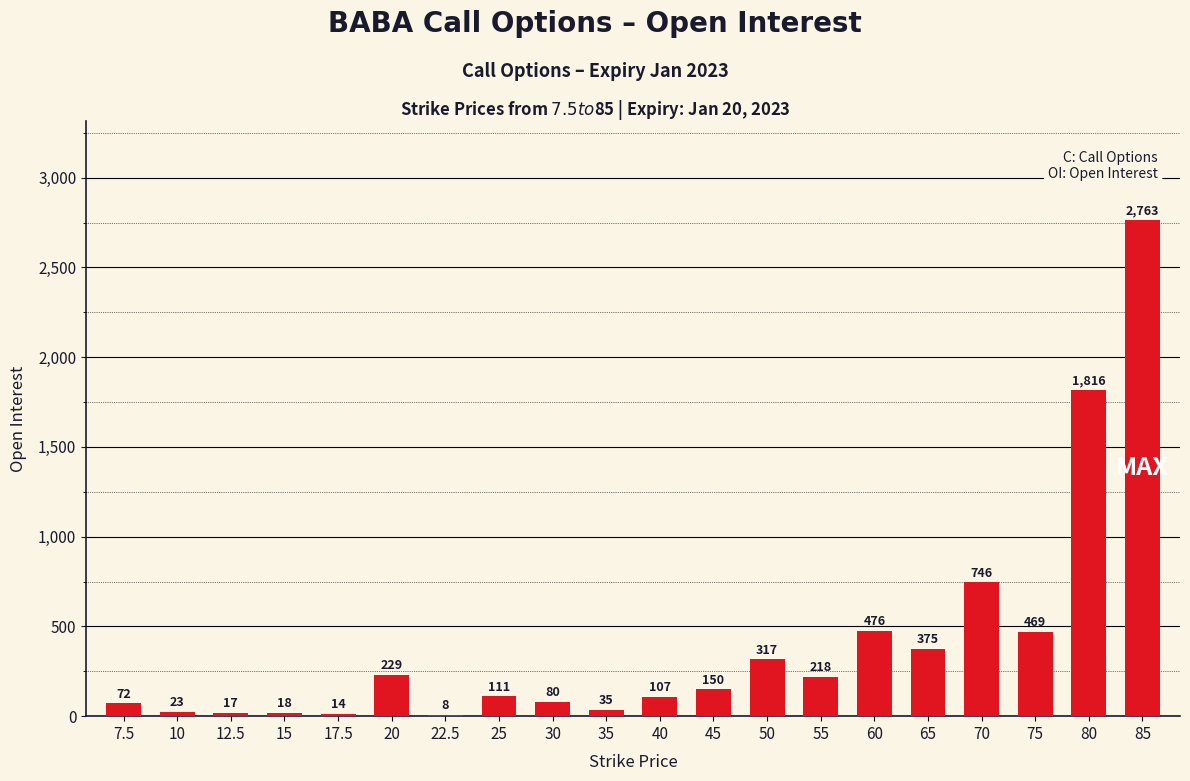

What is the average value?

402